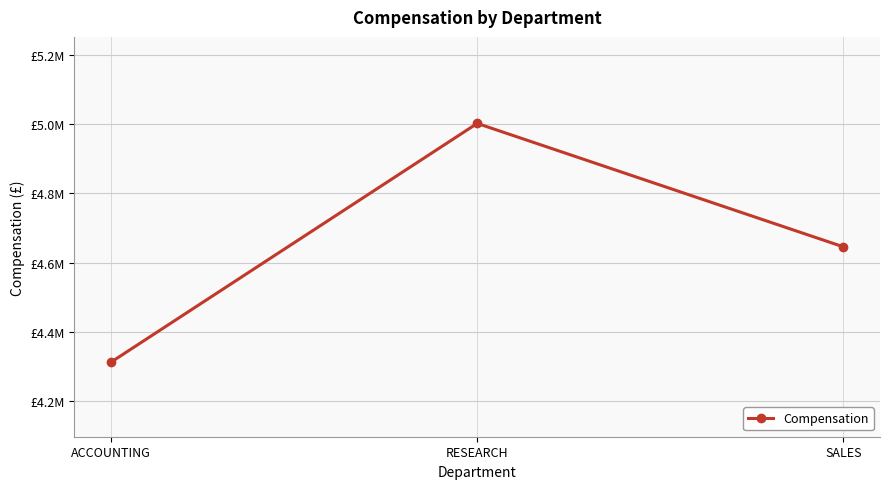

Rank the categories by value from highest to lowest.

RESEARCH, SALES, ACCOUNTING